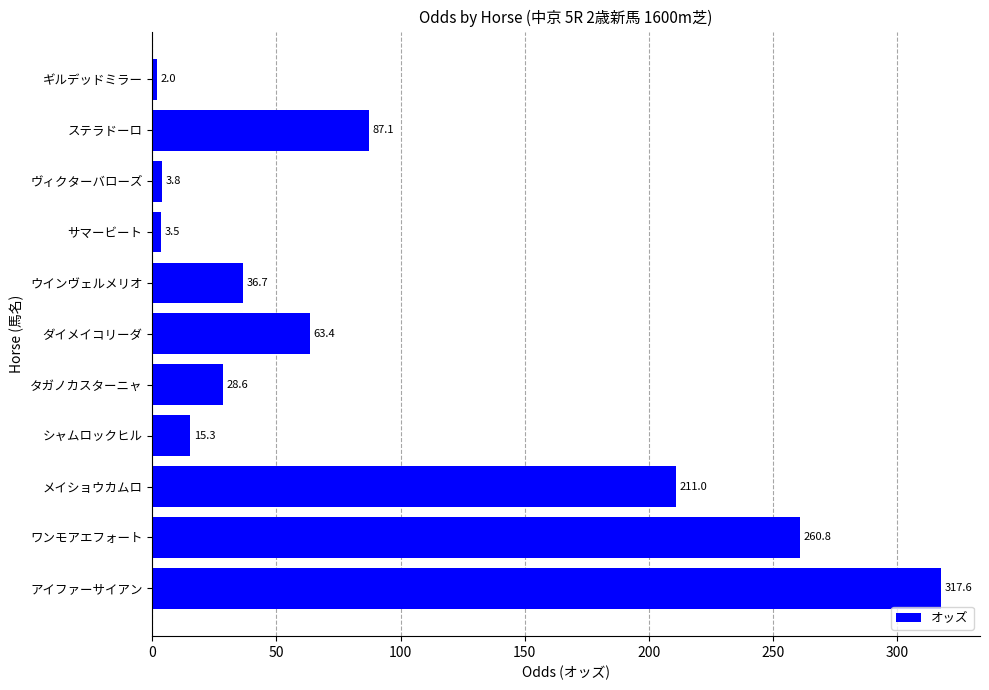

What position from the bottom is シャムロックヒル?

4